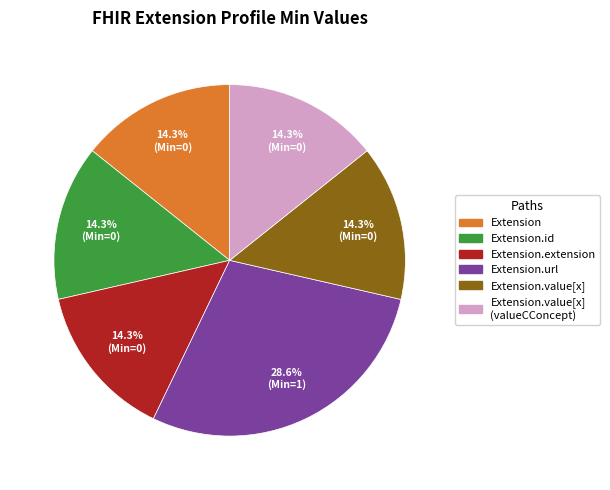

How many slices are in this pie chart?

6